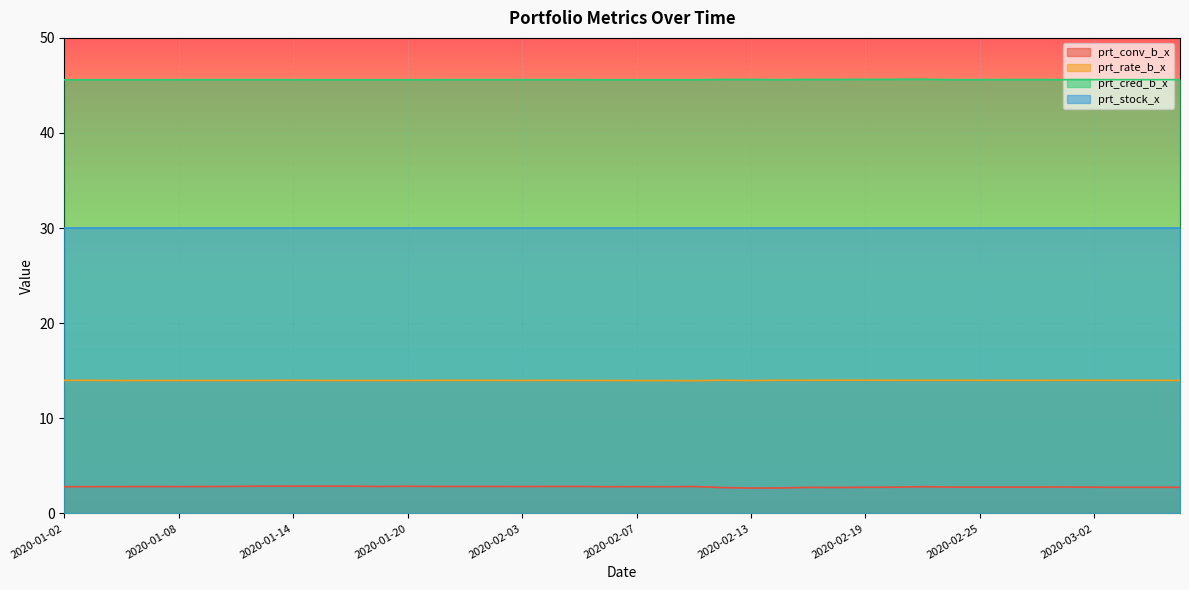

At how many categories does at least one series exceed 31?

40